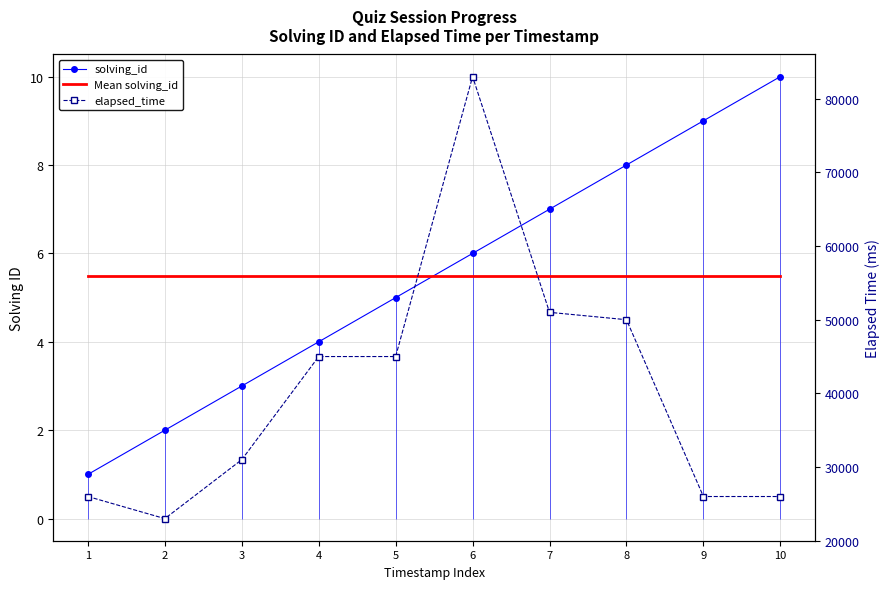

What is the spread (max minus min) of values at 2?

22998.0